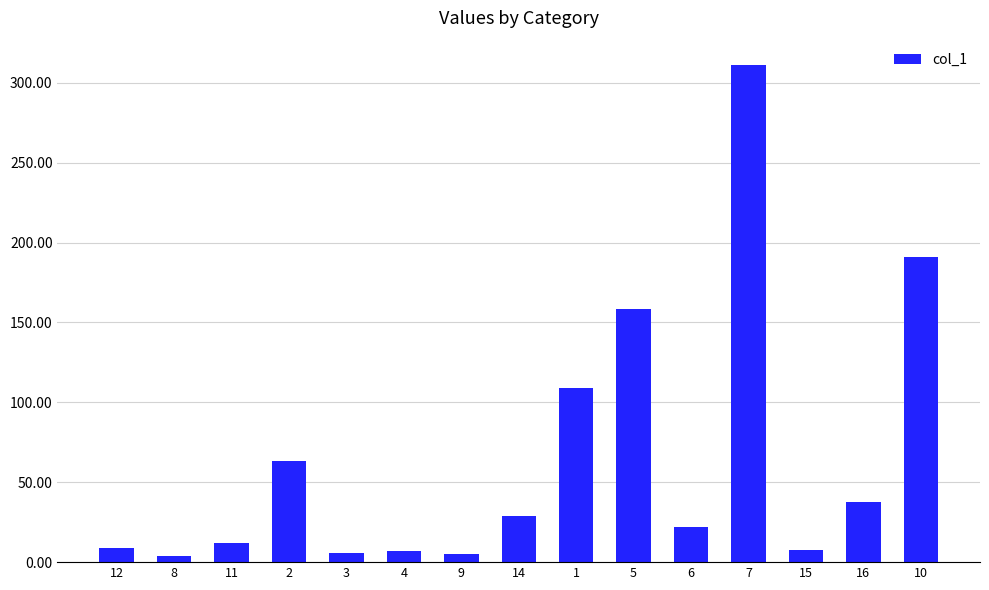

Approximately how many times larger is the value at 11 compared to 14?

0.4